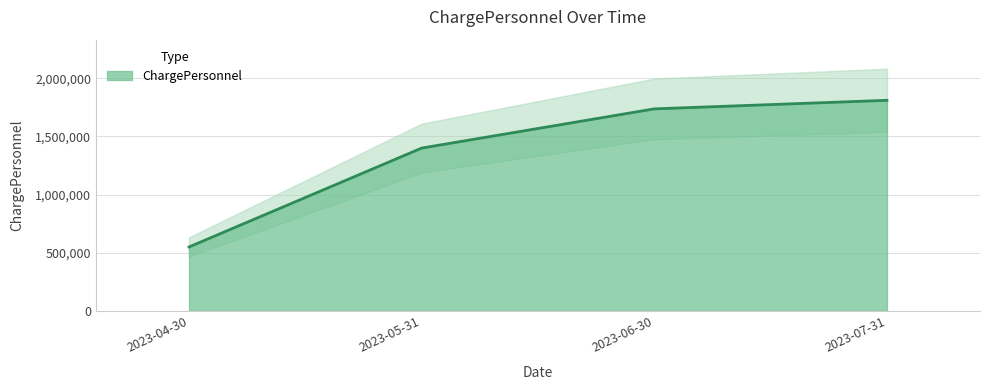

Reading right to left, extract all data points from this chart.

1809500	1736000	1399000	549500